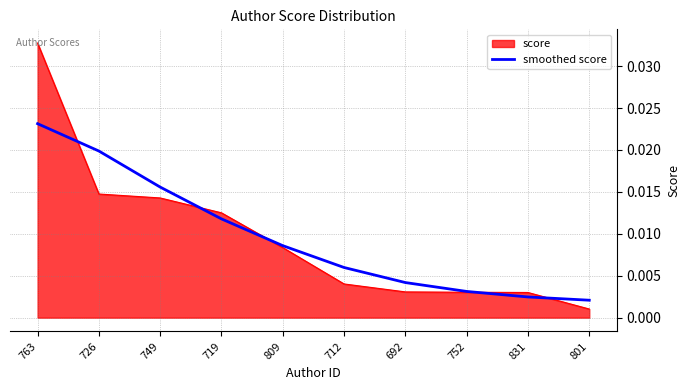

Which category has the highest value across all series?

763